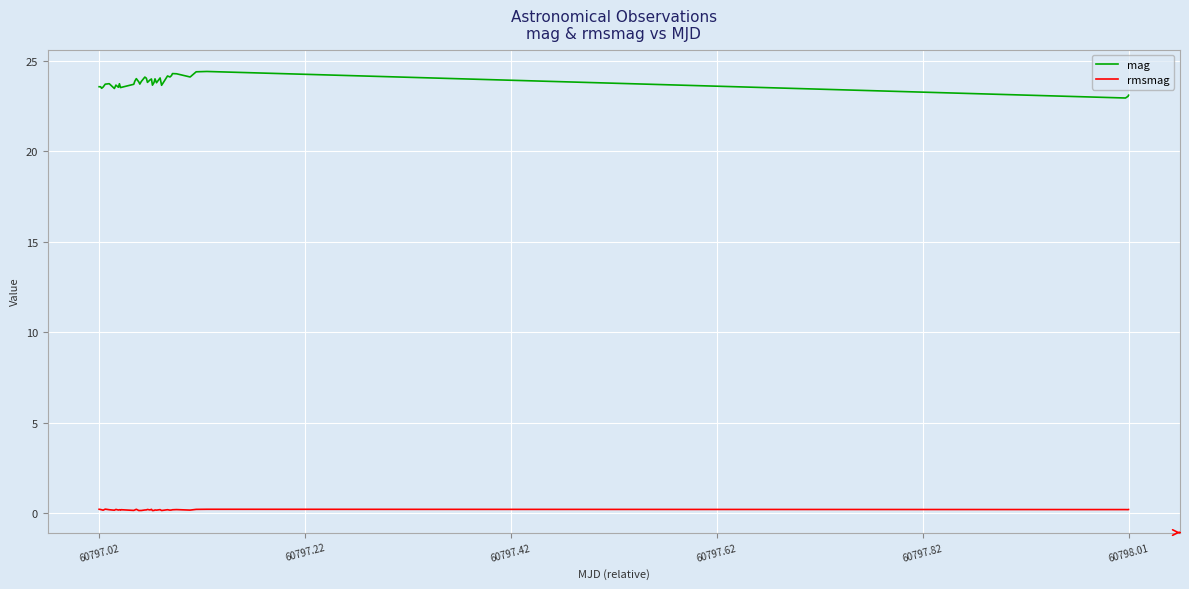

List the series in order of their overall mean, highest first.

mag, rmsmag